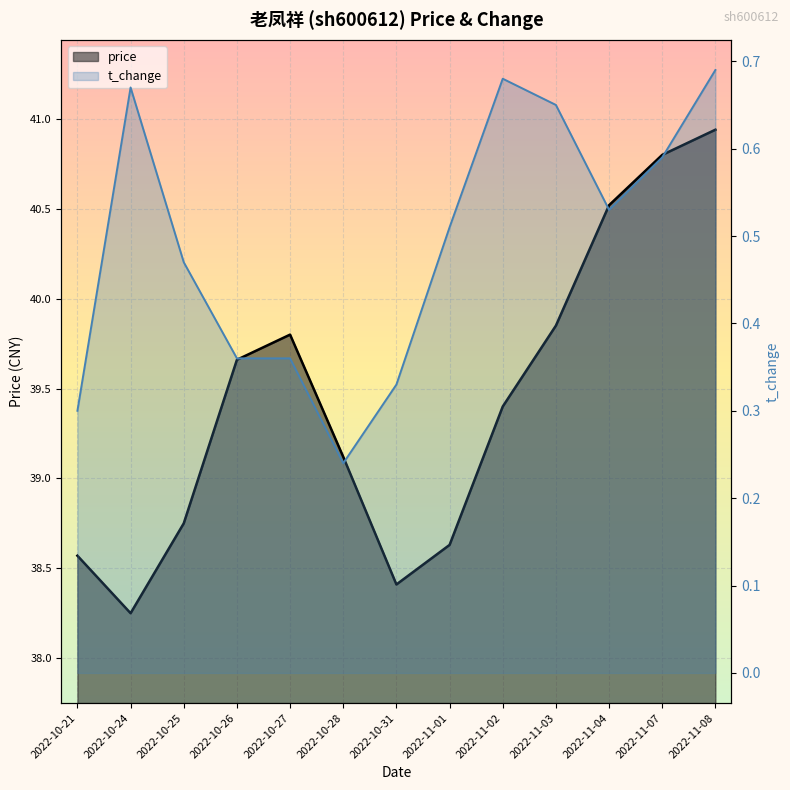

At which label does price reach its minimum?

2022-10-24